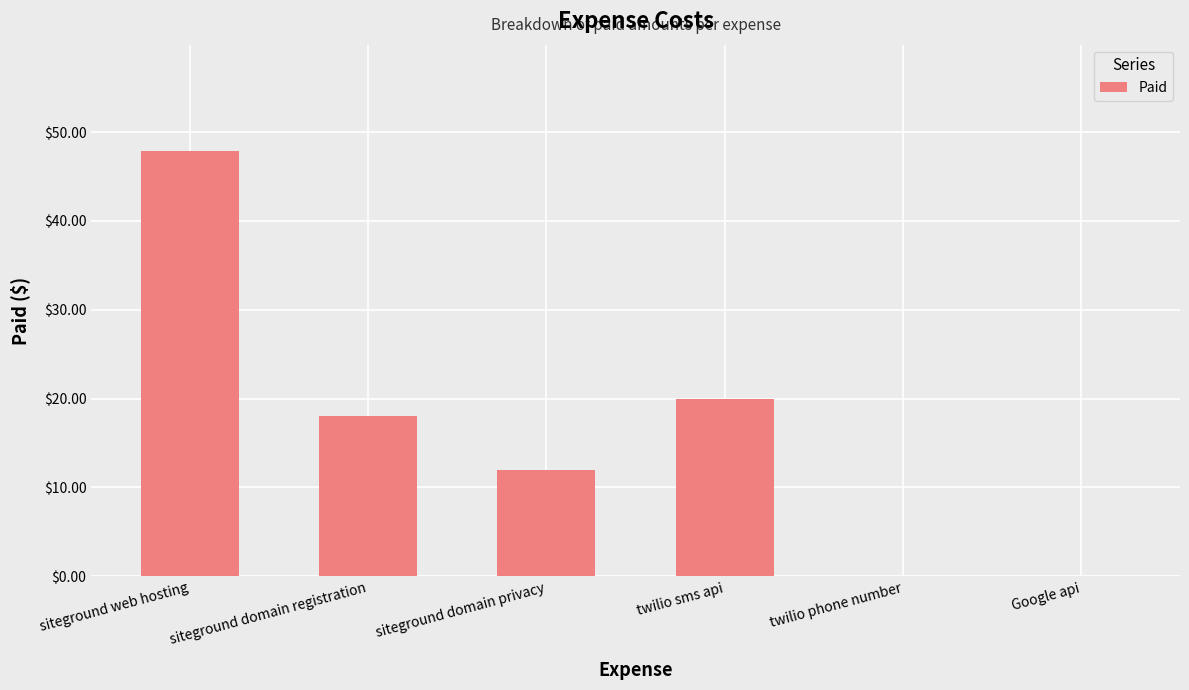

What is the change in value from siteground domain registration to twilio sms api?

+2.0